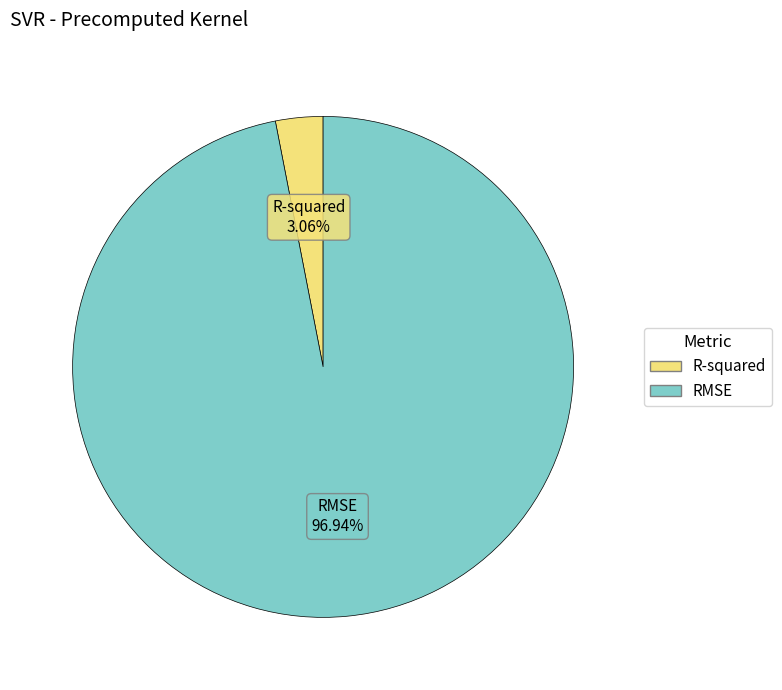

Which slice is the largest?

RMSE